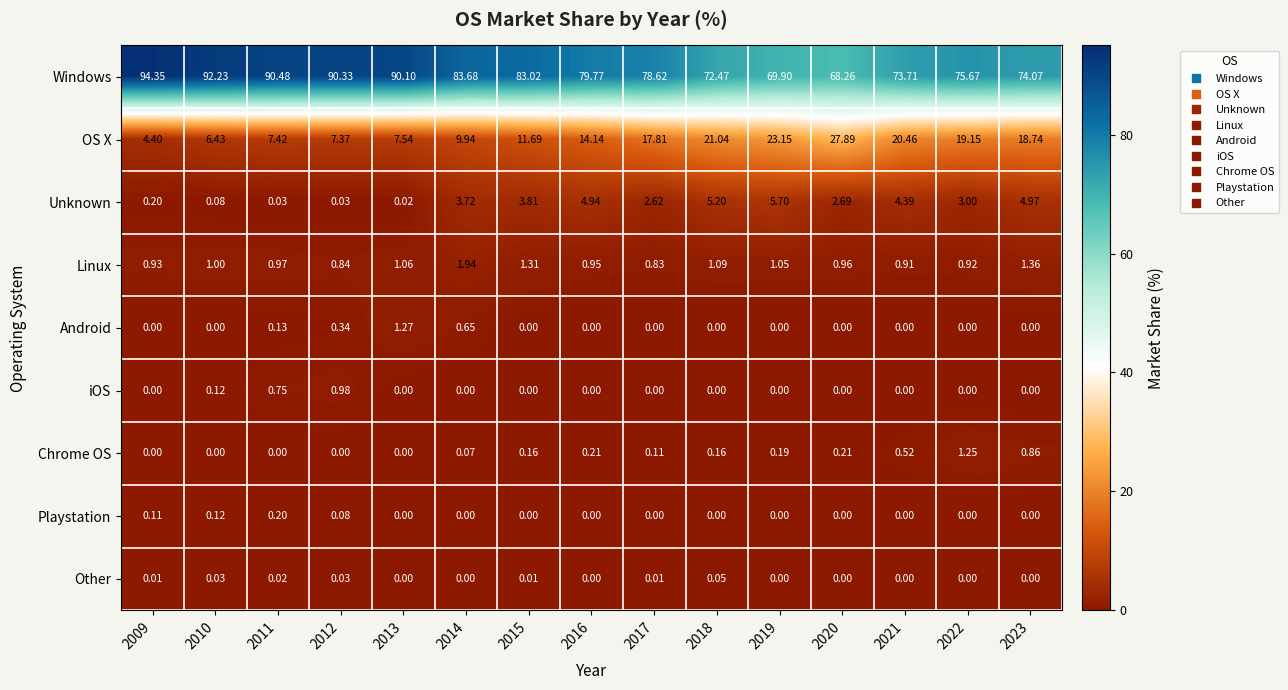

Which series has the widest spread of values?

Windows